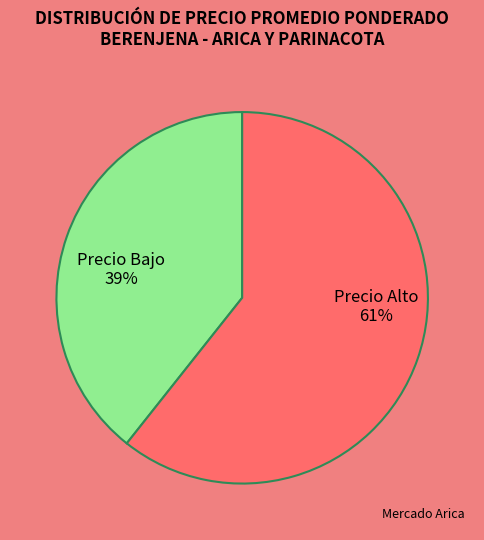

What percentage is the Precio Bajo slice, to the nearest percent?

39%